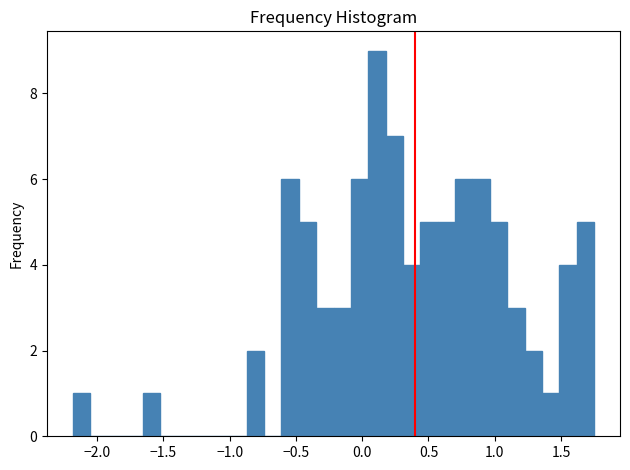

Around what value on the x-axis is the tallest bar? Give the approximate position of its centre, as read against the axis.

0.10